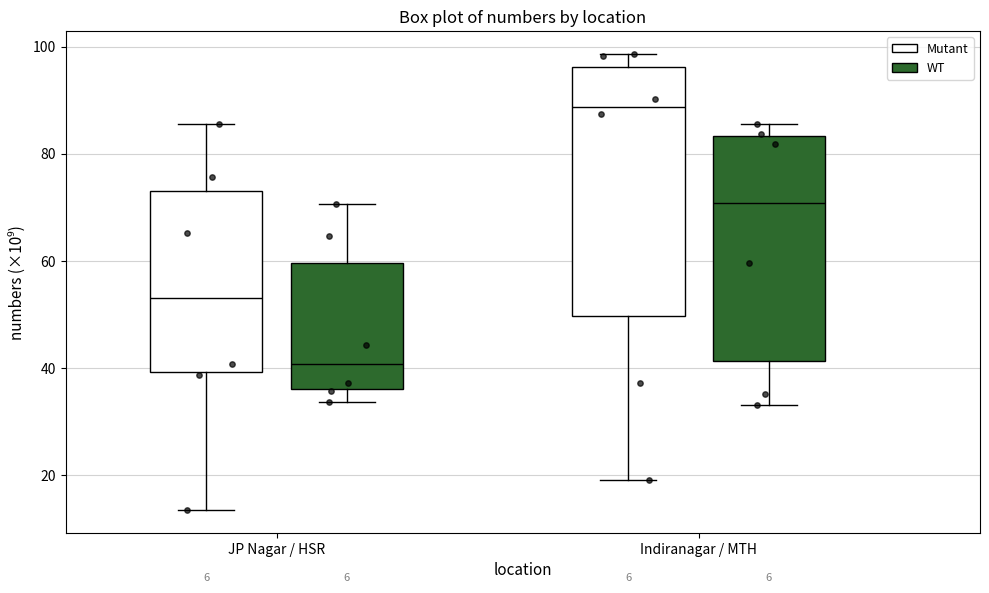

Which box's median line is the lowest?

JP Nagar / HSR (WT)